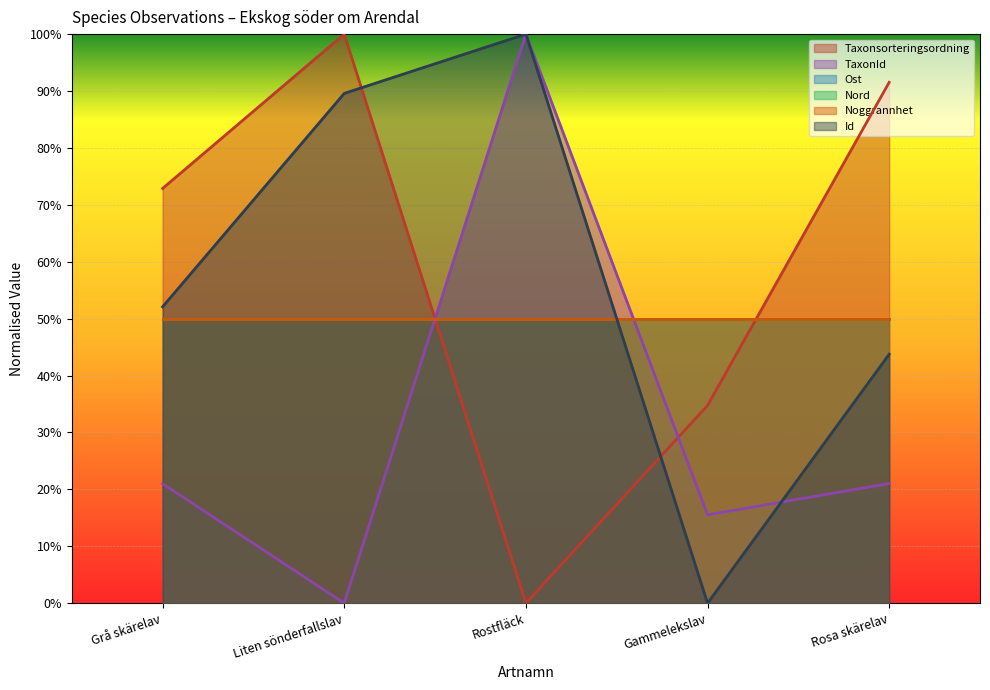

Which series changed the most between Grå skärelav and Gammelekslav?

Id